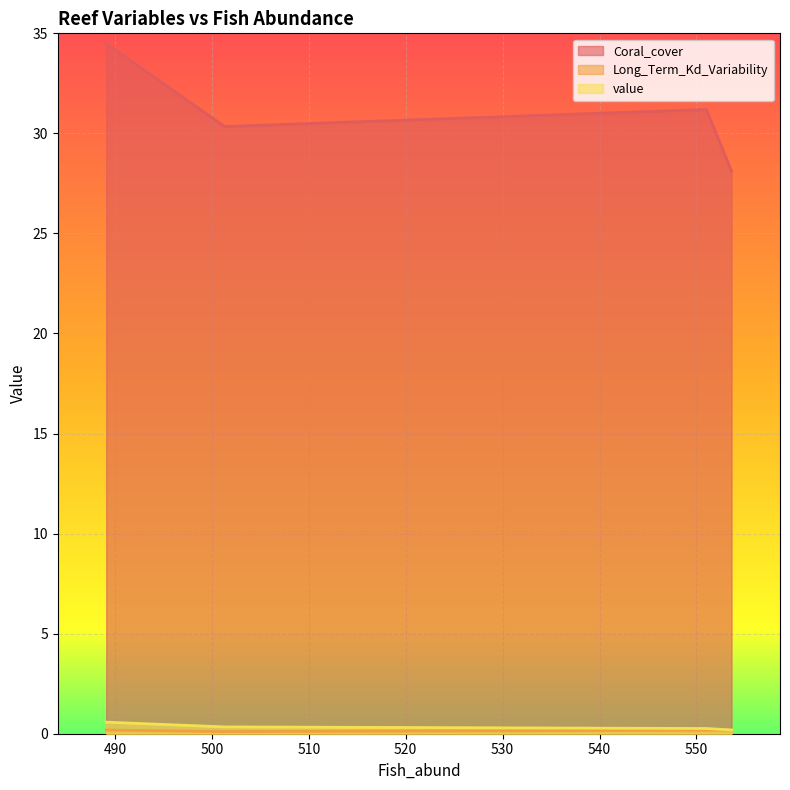

Between 551.0260015057069 and 553.6235547752809, which series saw the biggest shift?

Coral_cover